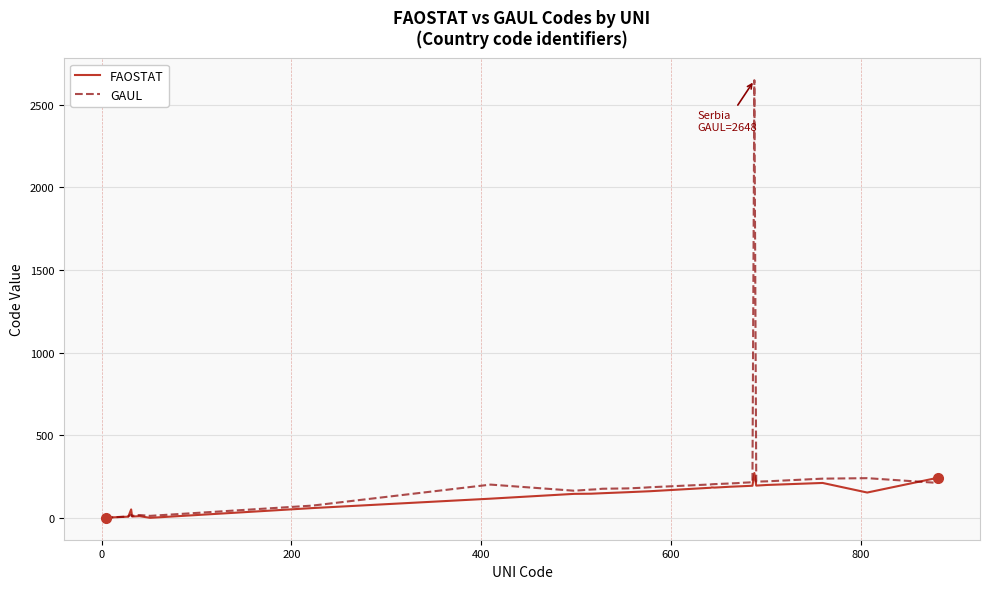

Which series has the largest range (max minus min)?

GAUL